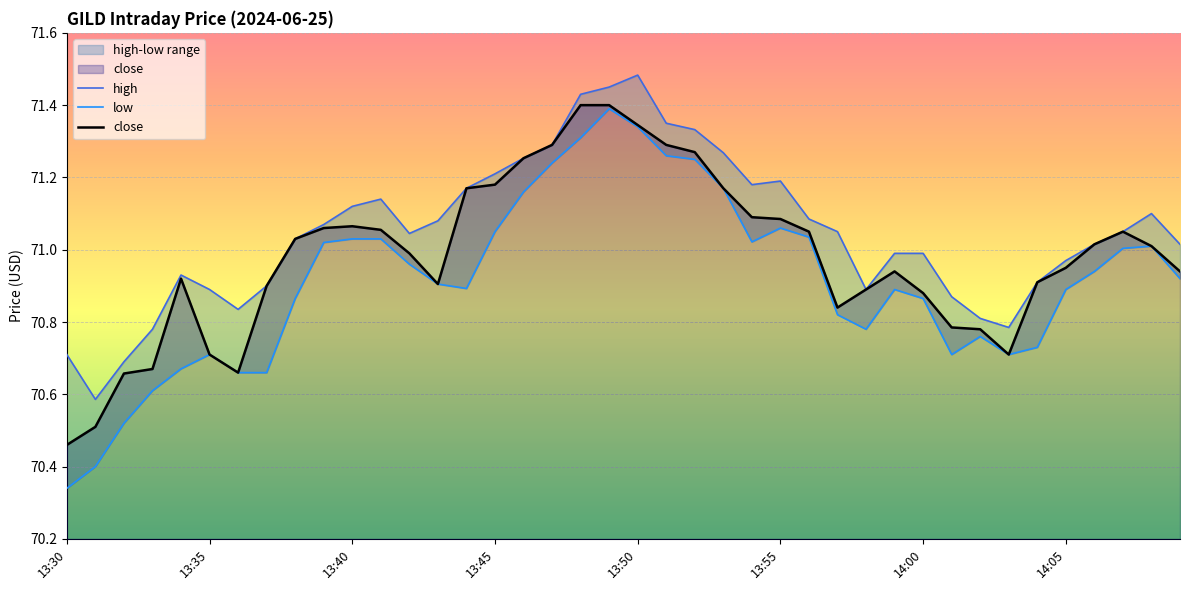

Reading left to right, what are all the values shown in this chart?

high: 70.7	70.6	70.7	70.8	70.9	70.9	70.8	70.9	71.0	71.1	71.1	71.1	71.0	71.1	71.2	71.2	71.3	71.3	71.4	71.4	71.5	71.3	71.3	71.3	71.2	71.2	71.1	71.1	70.9	71.0	71.0	70.9	70.8	70.8	70.9	71.0	71.0	71.1	71.1	71.0
low: 70.3	70.4	70.5	70.6	70.7	70.7	70.7	70.7	70.9	71.0	71.0	71.0	71.0	70.9	70.9	71.1	71.2	71.2	71.3	71.4	71.3	71.3	71.2	71.2	71.0	71.1	71.0	70.8	70.8	70.9	70.9	70.7	70.8	70.7	70.7	70.9	70.9	71.0	71.0	70.9
close: 70.5	70.5	70.7	70.7	70.9	70.7	70.7	70.9	71.0	71.1	71.1	71.1	71.0	70.9	71.2	71.2	71.3	71.3	71.4	71.4	71.3	71.3	71.3	71.2	71.1	71.1	71.1	70.8	70.9	70.9	70.9	70.8	70.8	70.7	70.9	70.9	71.0	71.1	71.0	70.9